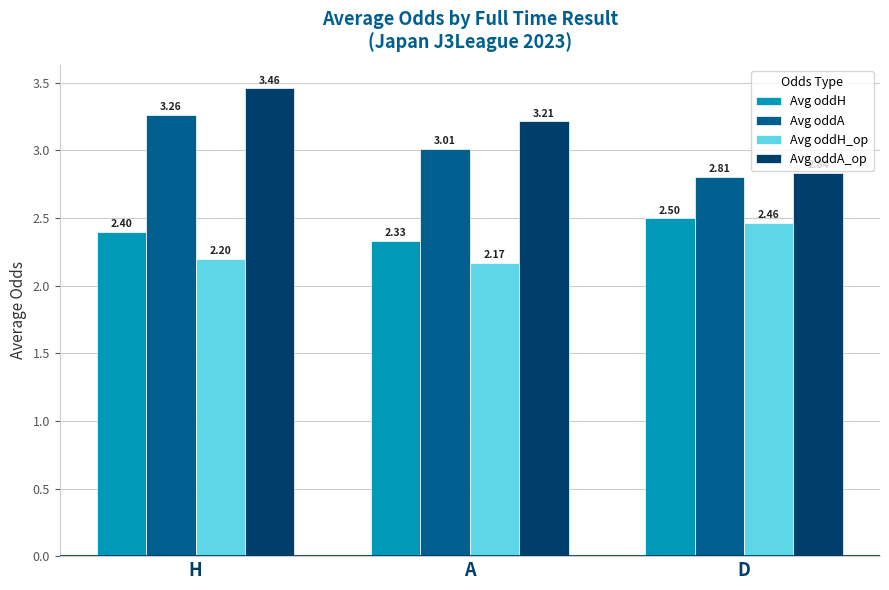

Which category has the lowest value across all series?

A